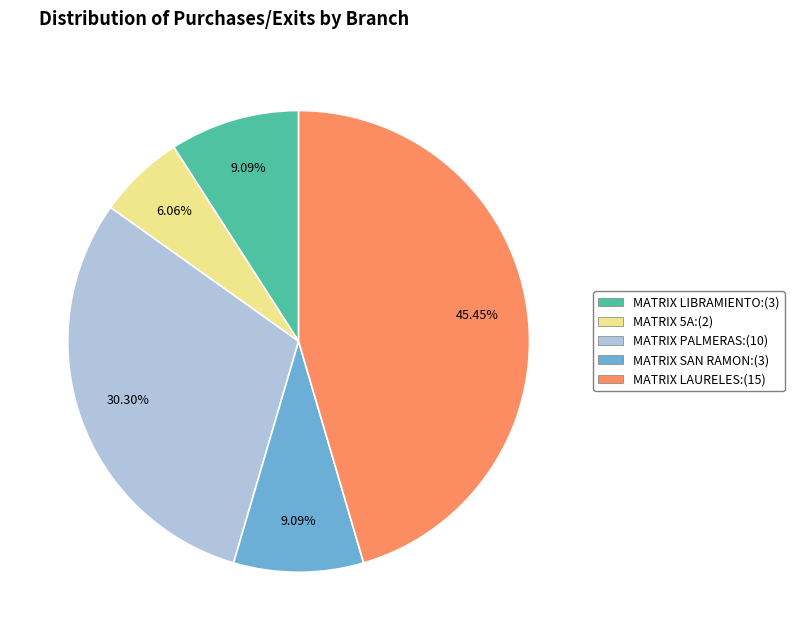

What is the total percentage of MATRIX 5A and MATRIX PALMERAS?

36.4%